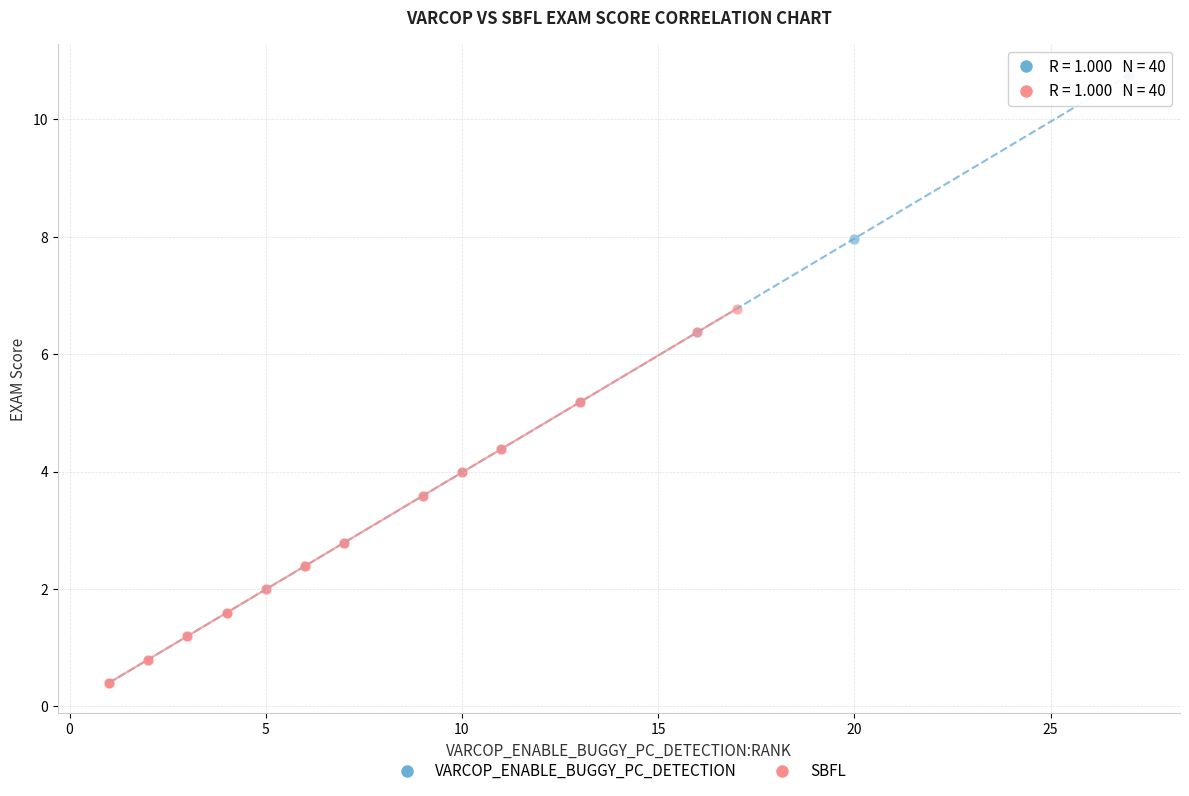

Which series has the largest Y range (max minus min)?

VARCOP_ENABLE_BUGGY_PC_DETECTION